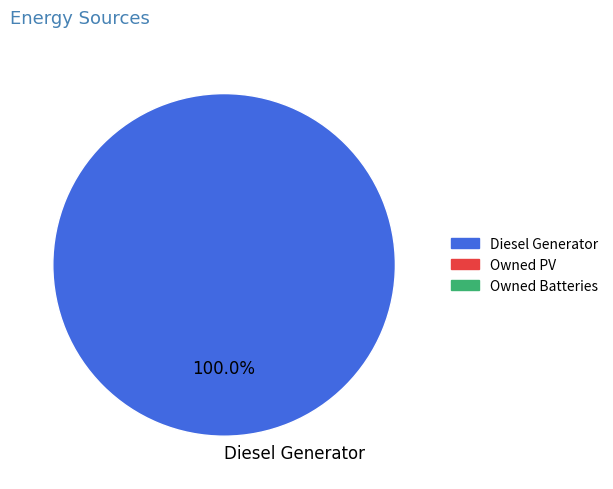

What is the majority slice?

Diesel Generator